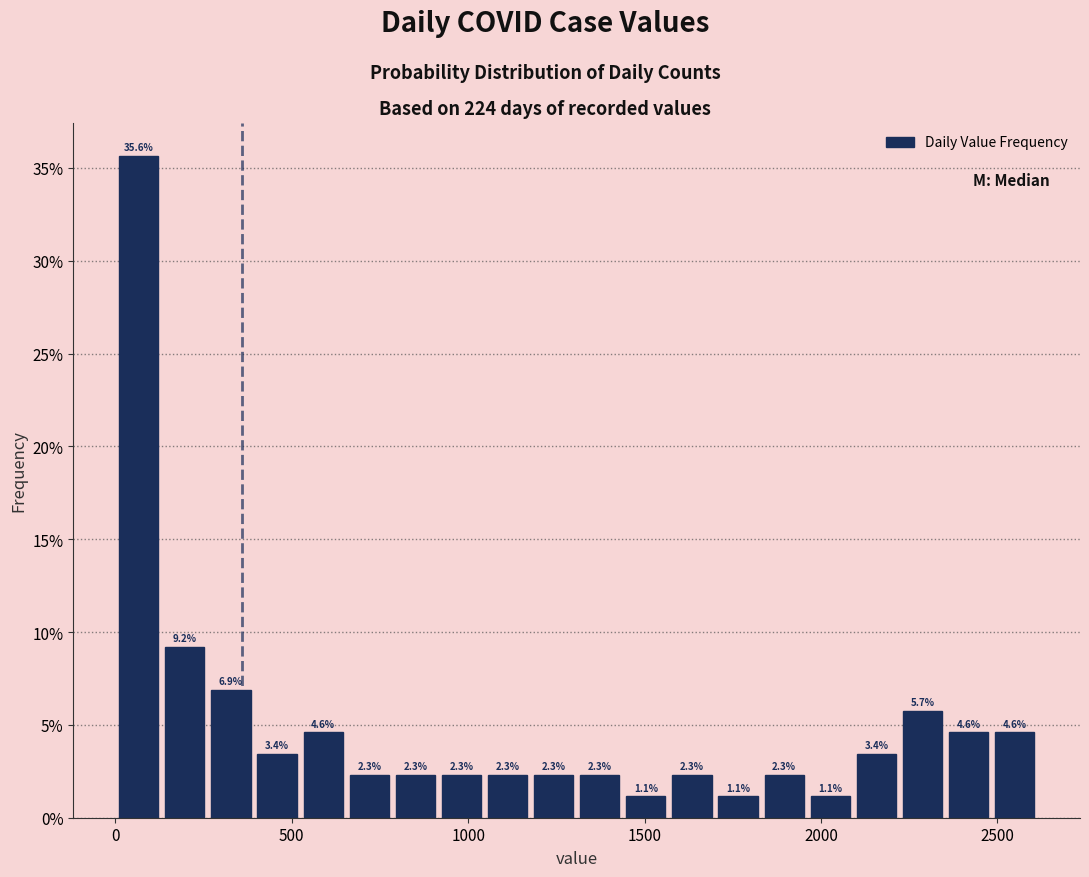

Around what value on the x-axis is the tallest bar? Give the approximate position of its centre, as read against the axis.

50